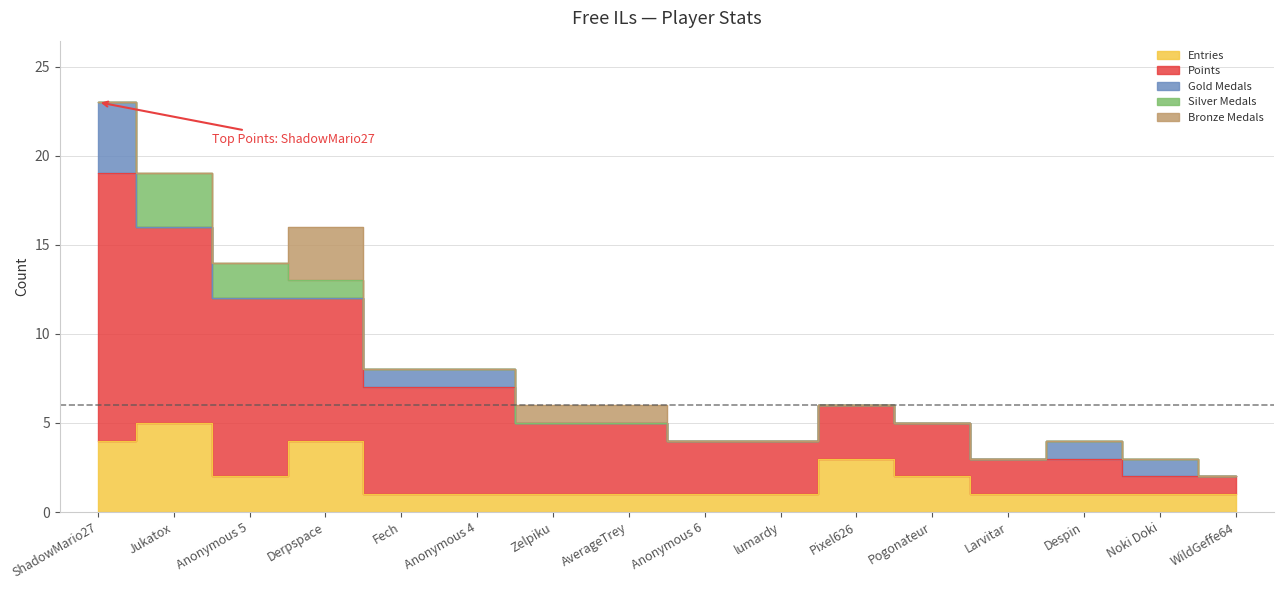

True or false: Bronze Medals and Gold Medals intersect in this chart.

True